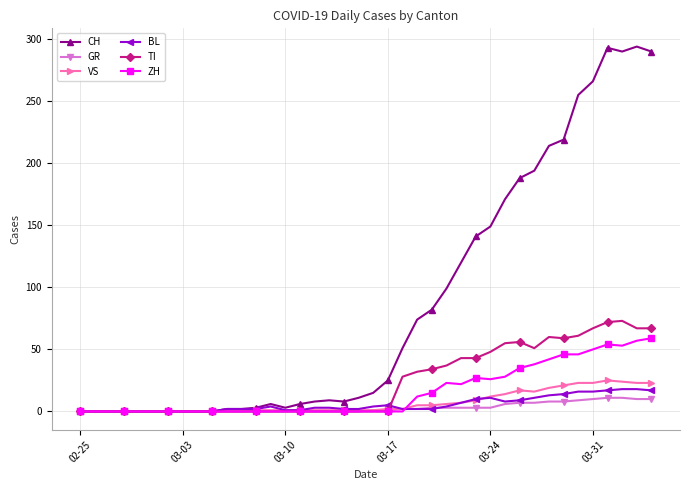

What is the sum of all TI values?

953